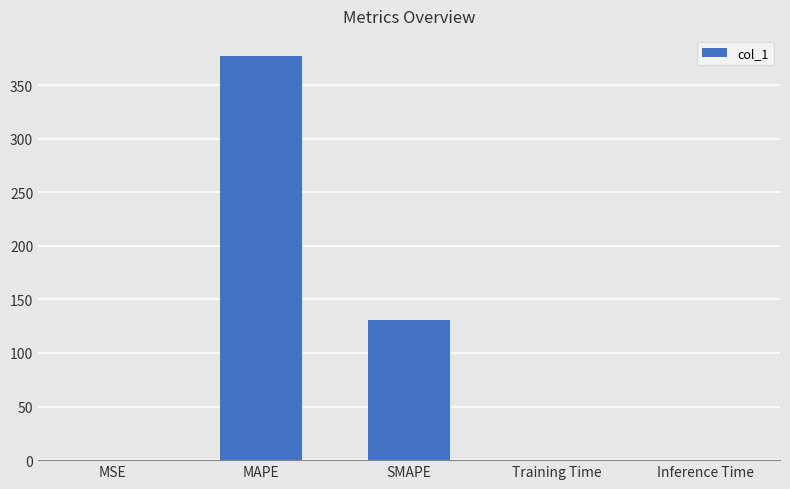

What is the sum of all values?

507.7